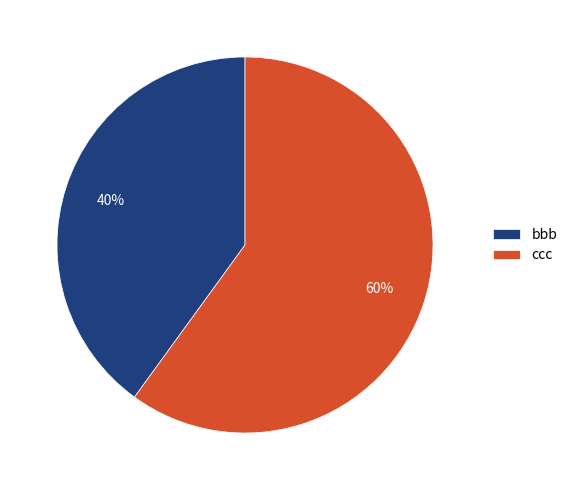

Which has a higher value, ccc or bbb?

ccc